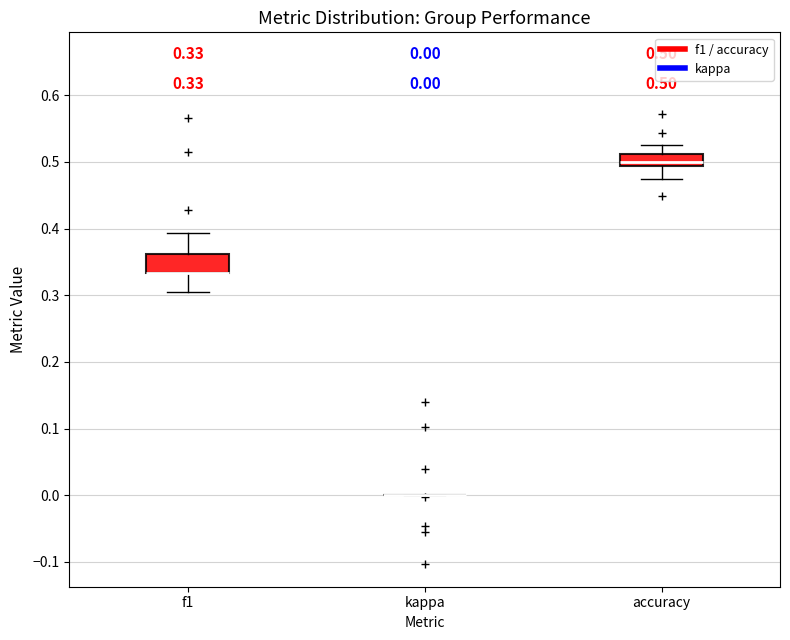

Which box is the tallest, from its lower edge to its upper edge?

f1